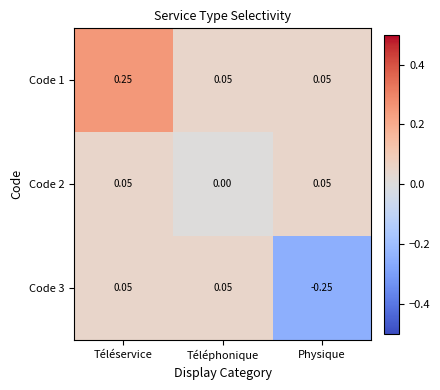

At which category is the sum across all series the highest?

Téléservice